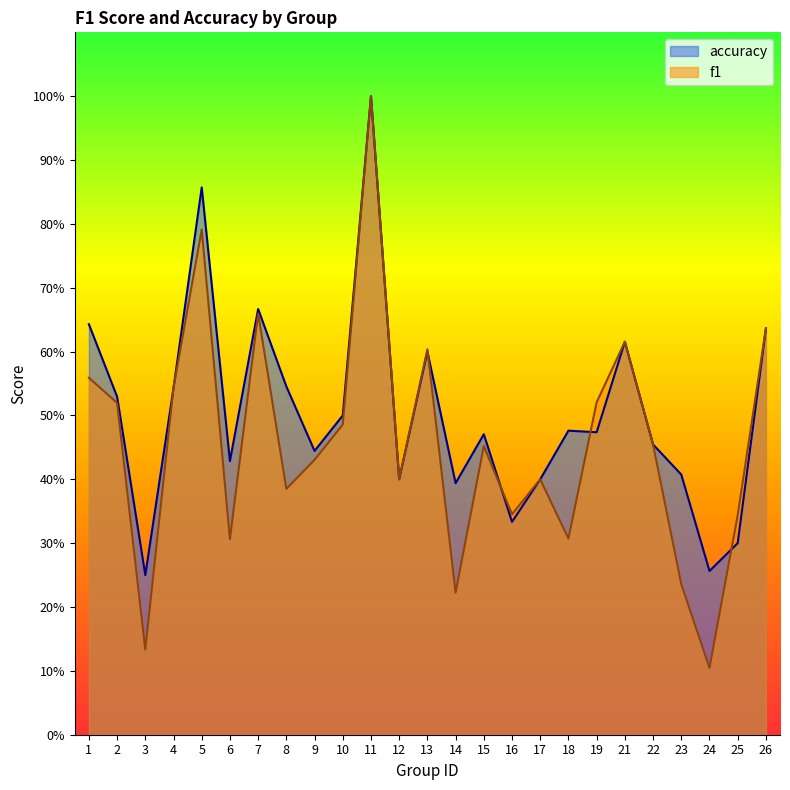

Reading left to right, extract all data points from this chart.

f1: 1=0.6	2=0.5	3=0.1	4=0.5	5=0.8	6=0.3	7=0.7	8=0.4	9=0.4	10=0.5	11=1.0	12=0.4	13=0.6	14=0.2	15=0.5	16=0.3	17=0.4	18=0.3	19=0.5	21=0.6	22=0.5	23=0.2	24=0.1	25=0.3	26=0.6
accuracy: 1=0.6	2=0.5	3=0.2	4=0.5	5=0.9	6=0.4	7=0.7	8=0.5	9=0.4	10=0.5	11=1.0	12=0.4	13=0.6	14=0.4	15=0.5	16=0.3	17=0.4	18=0.5	19=0.5	21=0.6	22=0.5	23=0.4	24=0.3	25=0.3	26=0.6